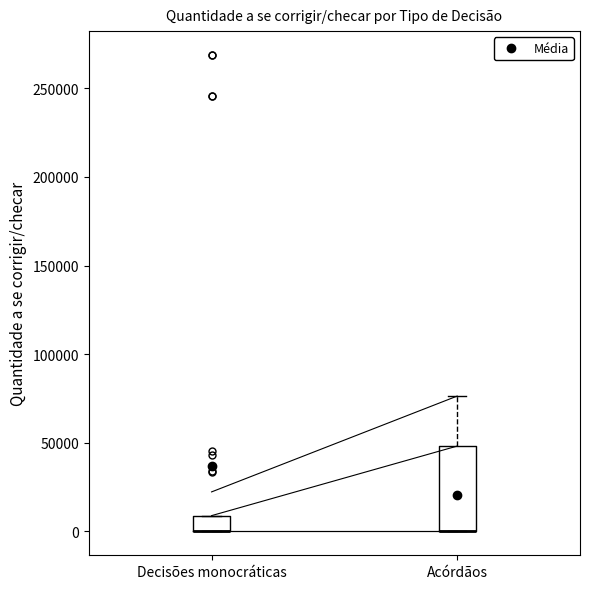

Reading left to right, read every box against the y-axis: the position of its median line, the range the box covers, and the ends of its whiskers. The values are not printed on the chart, so give them approximately, as read against the axis.

Decisões monocráticas: median 0 (drawn on the box's lower edge), box 0 to 10000, whiskers 0 to 10000
Acórdãos: median 0 (drawn on the box's lower edge), box 0 to 50000, whiskers 0 to 75000